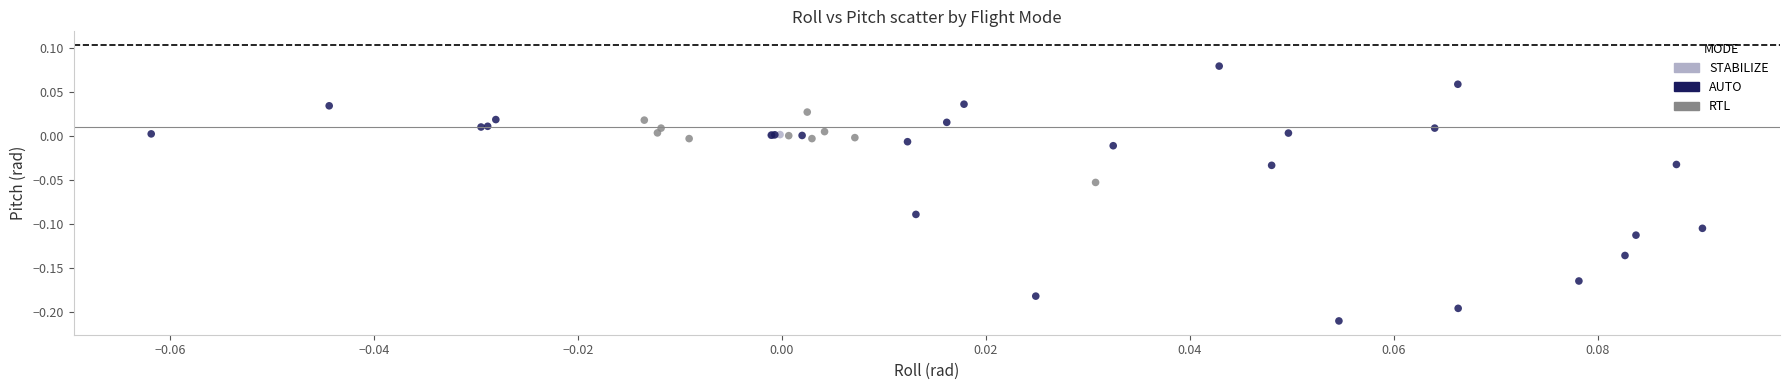

Which series reaches the maximum Y coordinate?

AUTO